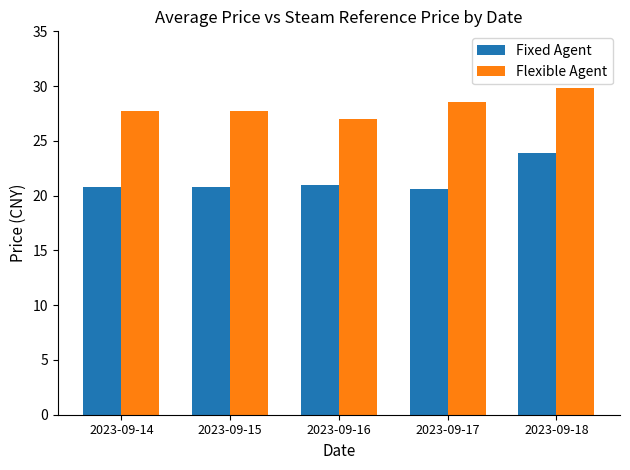

Rank the series by their maximum value, from highest to lowest.

Flexible Agent, Fixed Agent